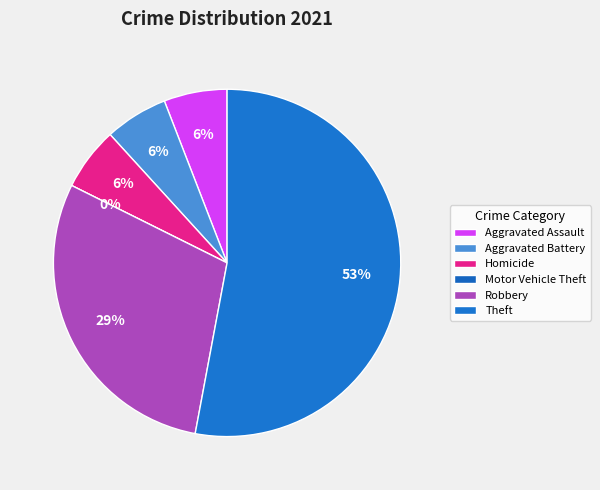

Is it true that Aggravated Assault is 1% of the pie?

False